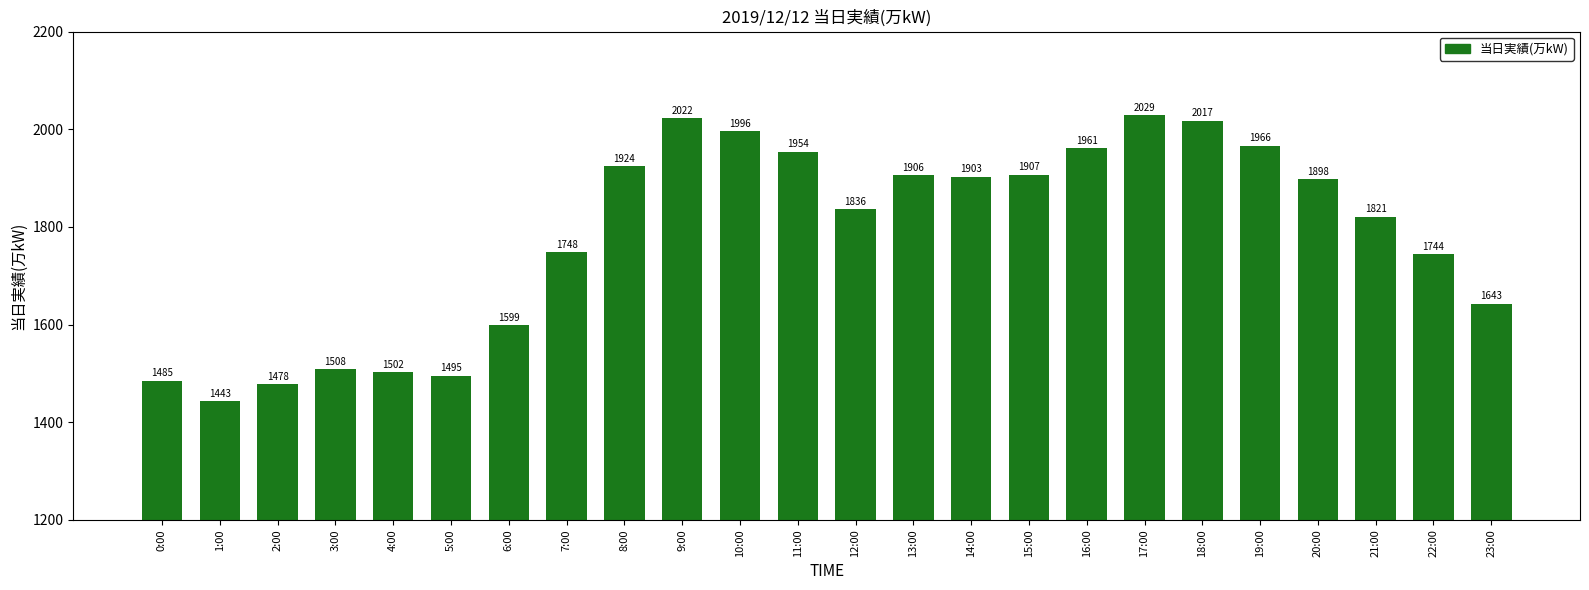

What is the sum of the values at 1:00 and 9:00?

3465